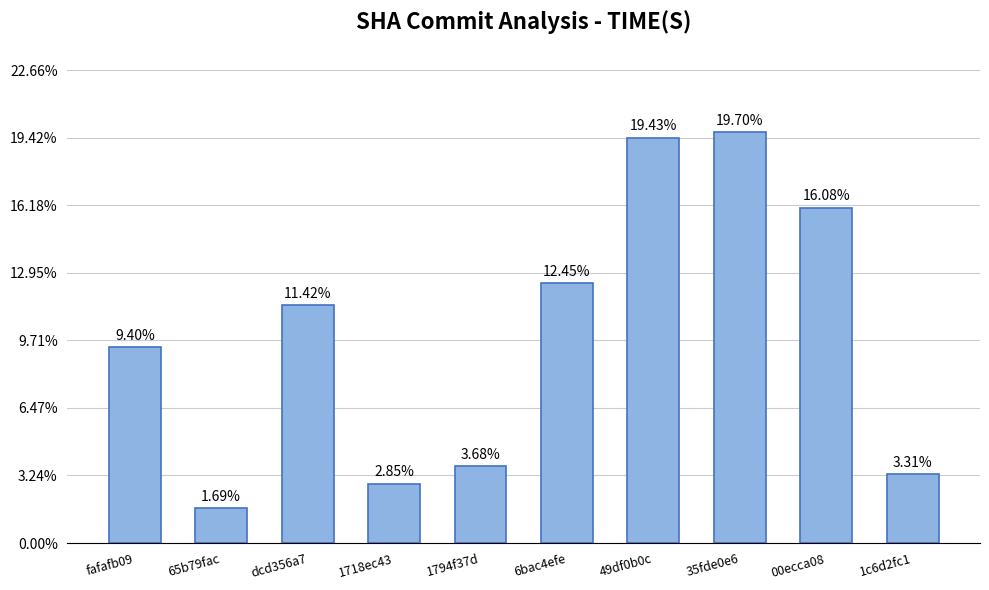

Does the chart contain stacked bars?

No